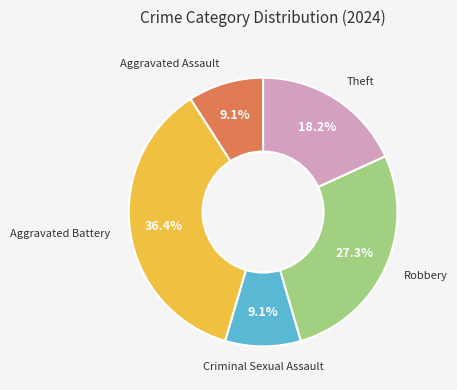

Is there a majority slice in this chart?

No